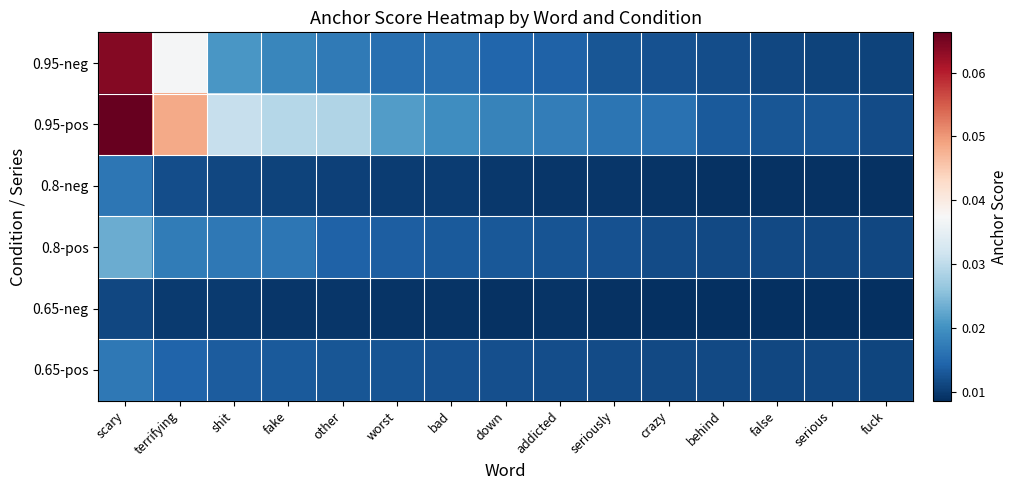

Reading left to right, transcribe all the data shown in this chart.

0.95-neg: scary=0.1	terrifying=0.0	shit=0.0	fake=0.0	other=0.0	worst=0.0	bad=0.0	down=0.0	addicted=0.0	seriously=0.0	crazy=0.0	behind=0.0	false=0.0	serious=0.0	fuck=0.0
0.95-pos: scary=0.1	terrifying=0.0	shit=0.0	fake=0.0	other=0.0	worst=0.0	bad=0.0	down=0.0	addicted=0.0	seriously=0.0	crazy=0.0	behind=0.0	false=0.0	serious=0.0	fuck=0.0
0.8-neg: scary=0.0	terrifying=0.0	shit=0.0	fake=0.0	other=0.0	worst=0.0	bad=0.0	down=0.0	addicted=0.0	seriously=0.0	crazy=0.0	behind=0.0	false=0.0	serious=0.0	fuck=0.0
0.8-pos: scary=0.0	terrifying=0.0	shit=0.0	fake=0.0	other=0.0	worst=0.0	bad=0.0	down=0.0	addicted=0.0	seriously=0.0	crazy=0.0	behind=0.0	false=0.0	serious=0.0	fuck=0.0
0.65-neg: scary=0.0	terrifying=0.0	shit=0.0	fake=0.0	other=0.0	worst=0.0	bad=0.0	down=0.0	addicted=0.0	seriously=0.0	crazy=0.0	behind=0.0	false=0.0	serious=0.0	fuck=0.0
0.65-pos: scary=0.0	terrifying=0.0	shit=0.0	fake=0.0	other=0.0	worst=0.0	bad=0.0	down=0.0	addicted=0.0	seriously=0.0	crazy=0.0	behind=0.0	false=0.0	serious=0.0	fuck=0.0